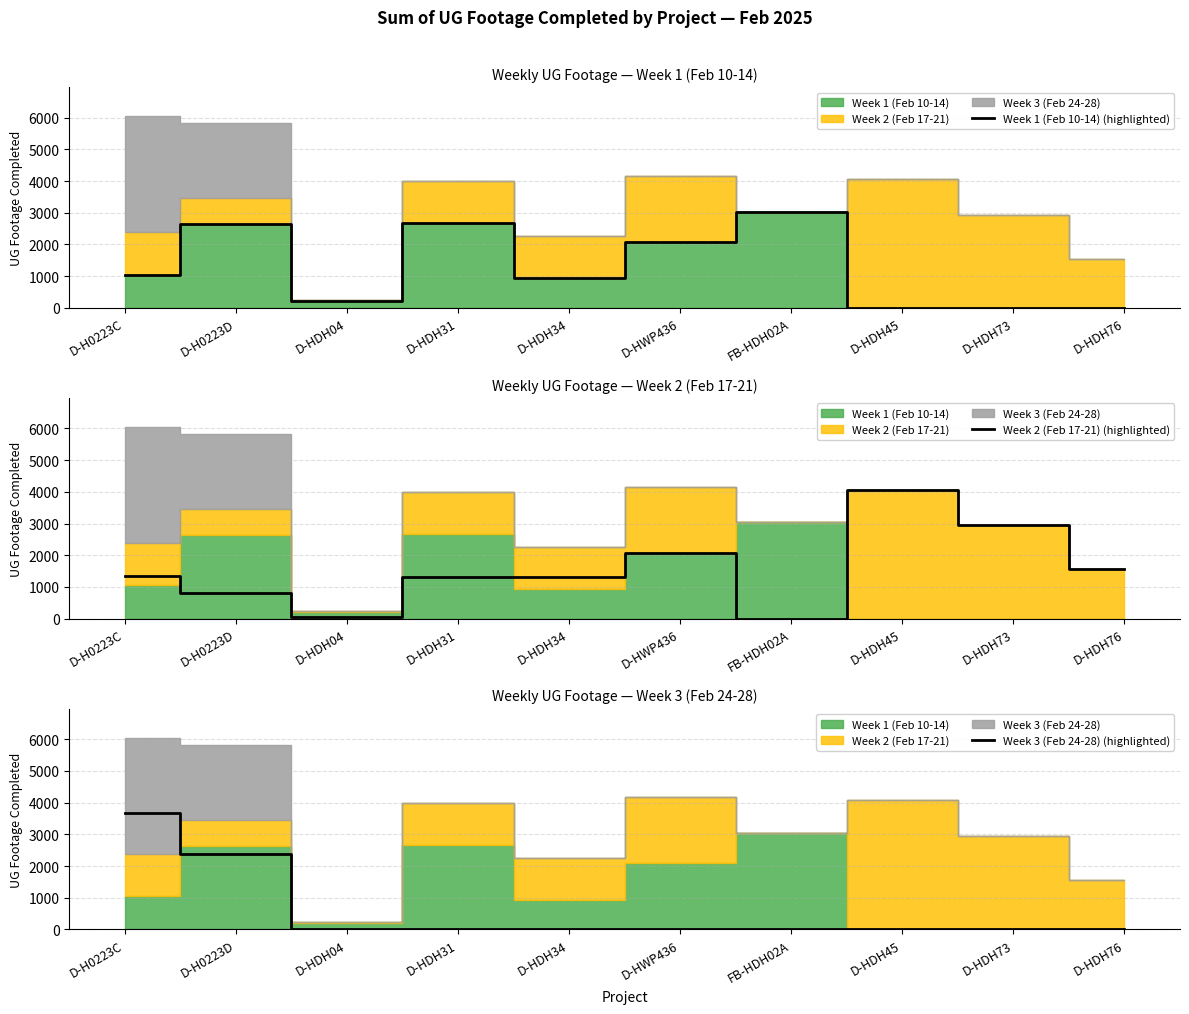

Where is the first local minimum for Week 1 (Feb 10-14) (highlighted)?

D-HDH04